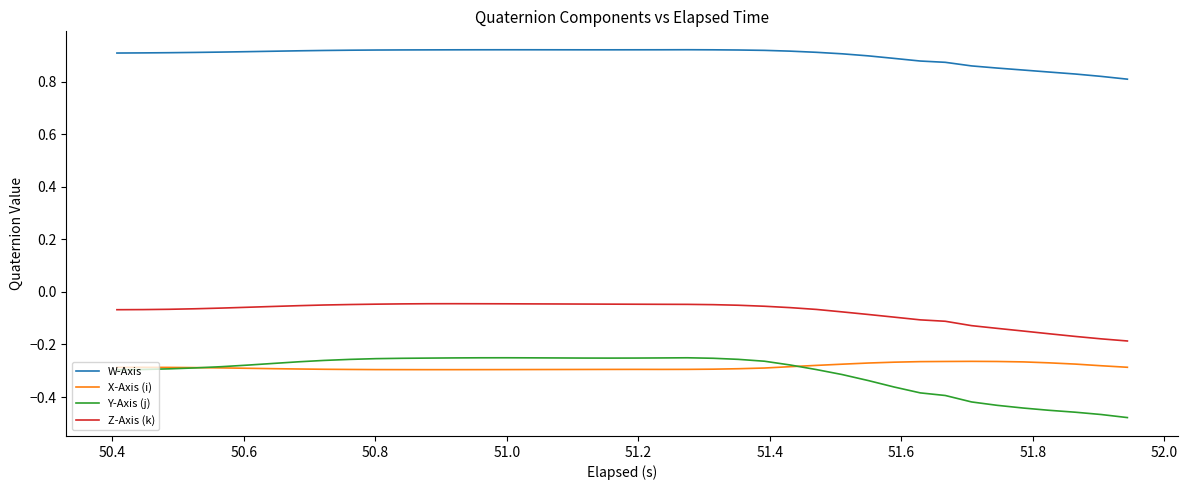

How many distinct data groups are displayed?

4